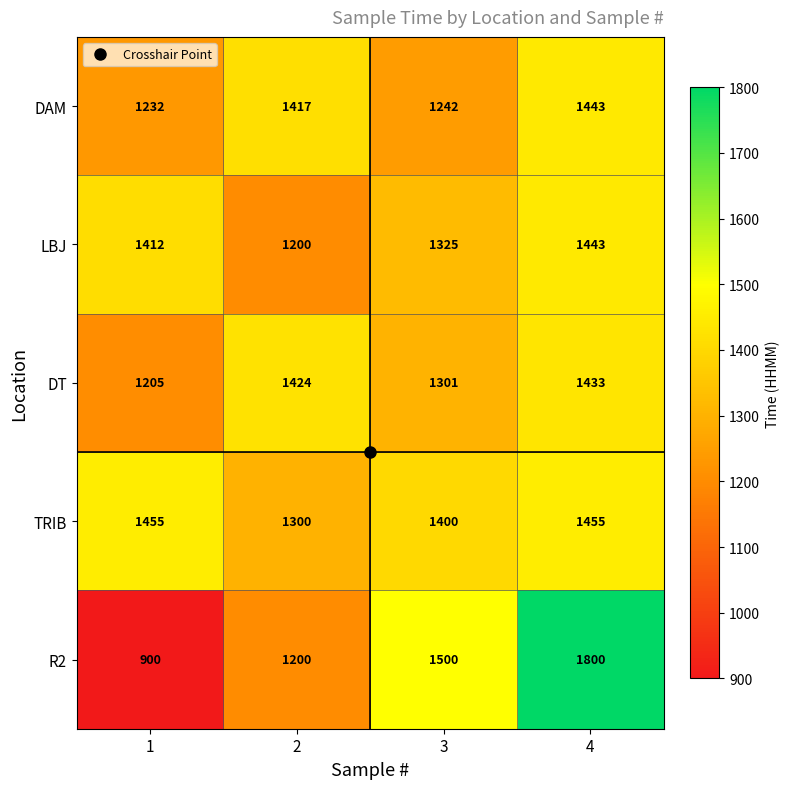

Which series has the widest spread of values?

R2